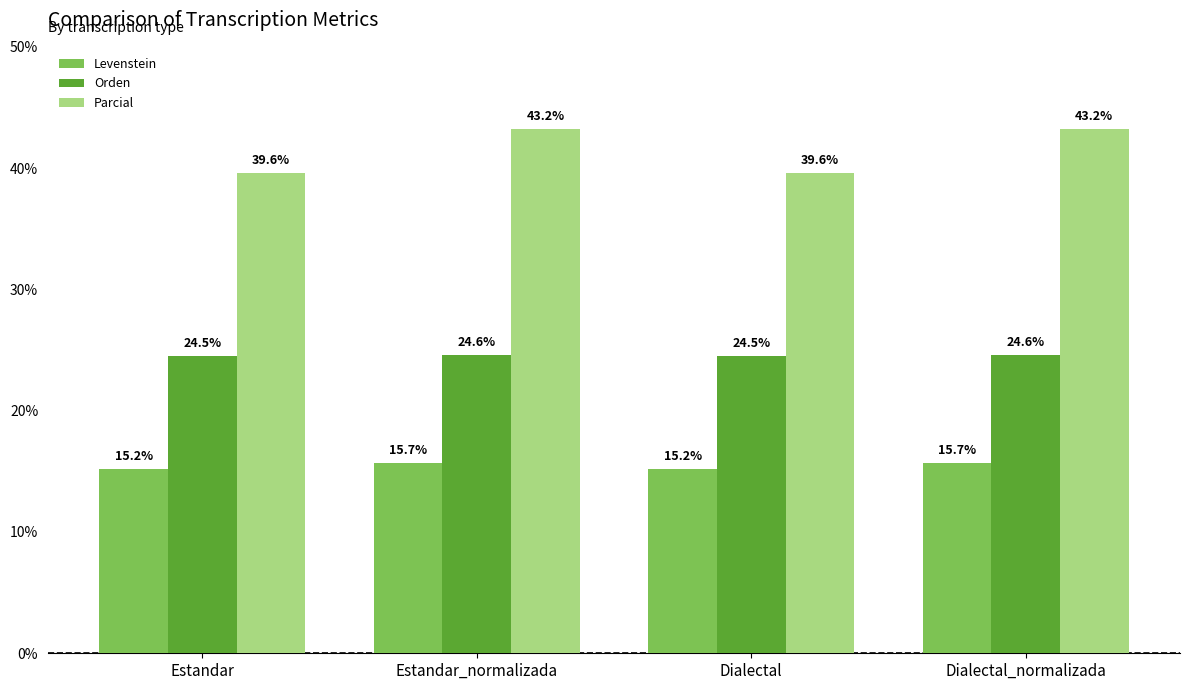

What is the minimum value for Parcial?

39.6